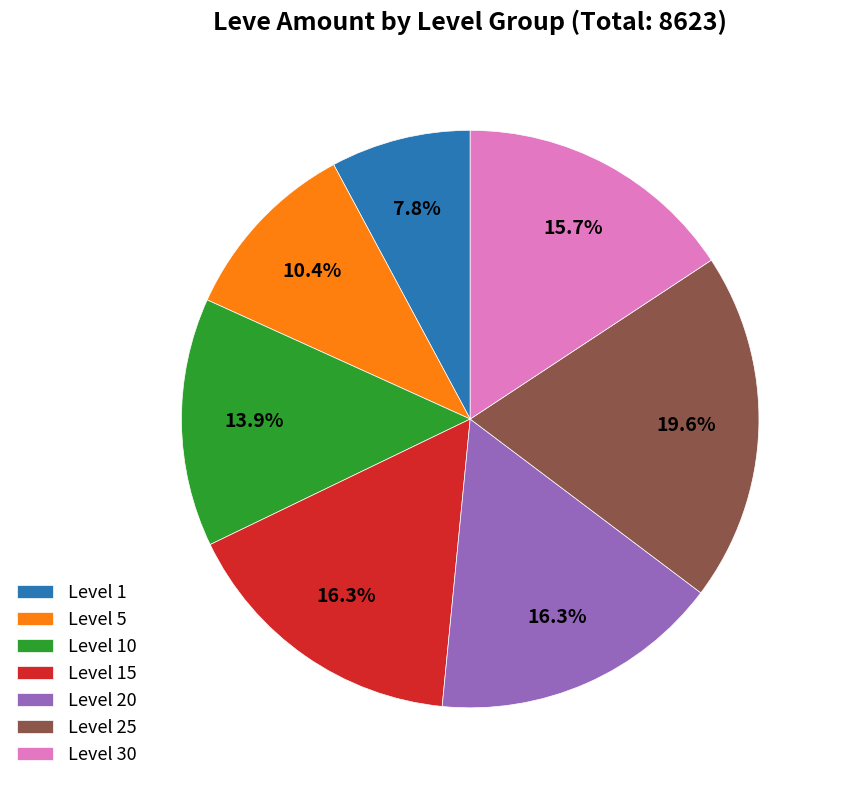

Which category has the biggest portion of the pie?

Level 25